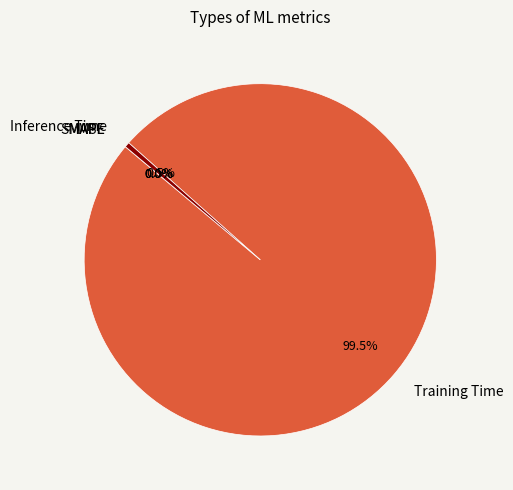

Which slice represents more than half of the pie?

Training Time